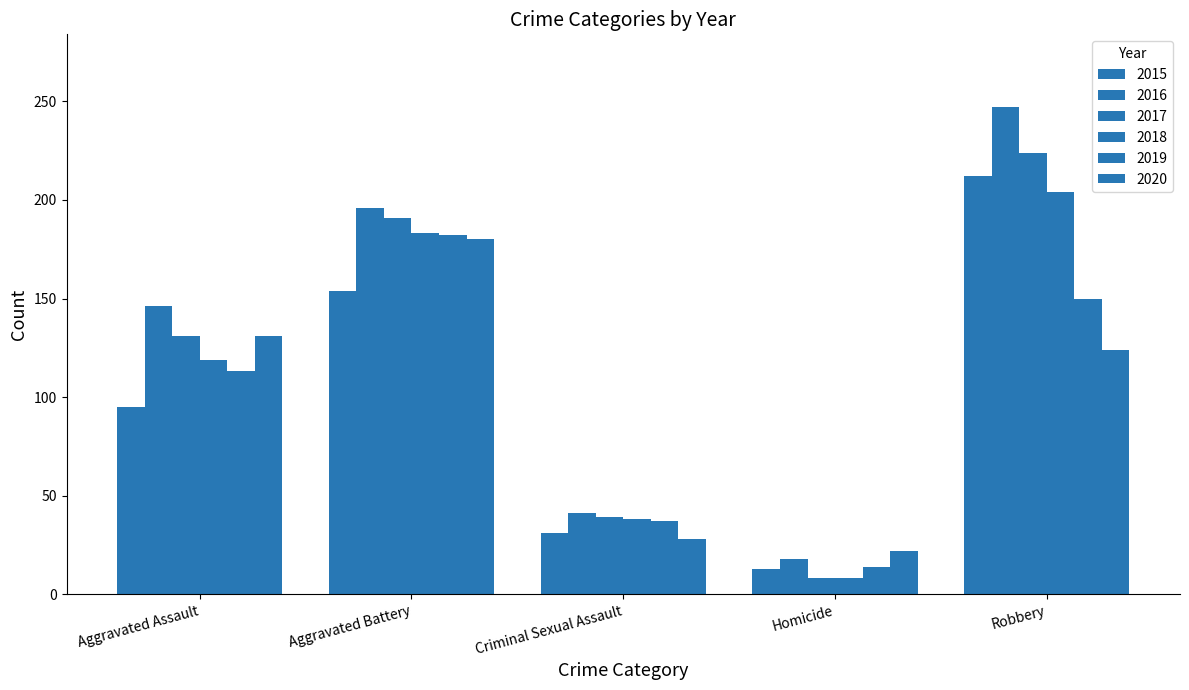

What is the label of the 3rd bar from the right?

Criminal Sexual Assault